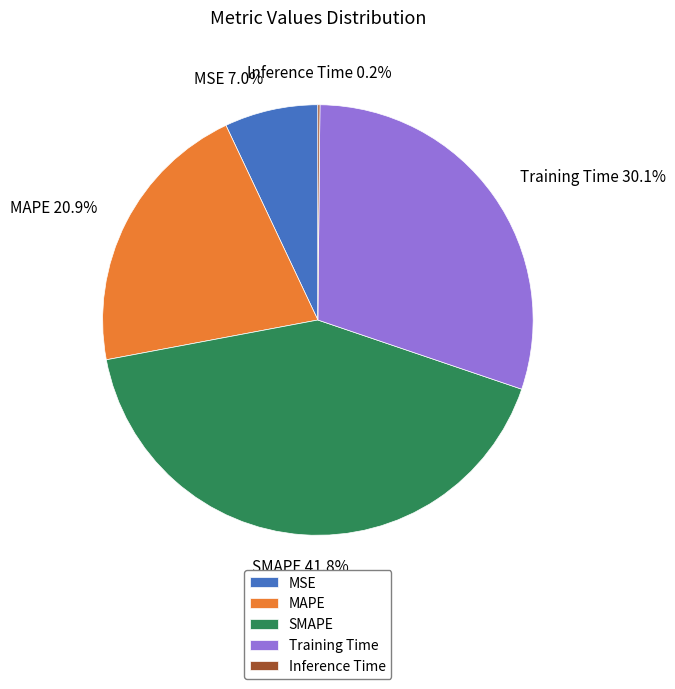

Is there any slice that represents more than half of the pie?

No